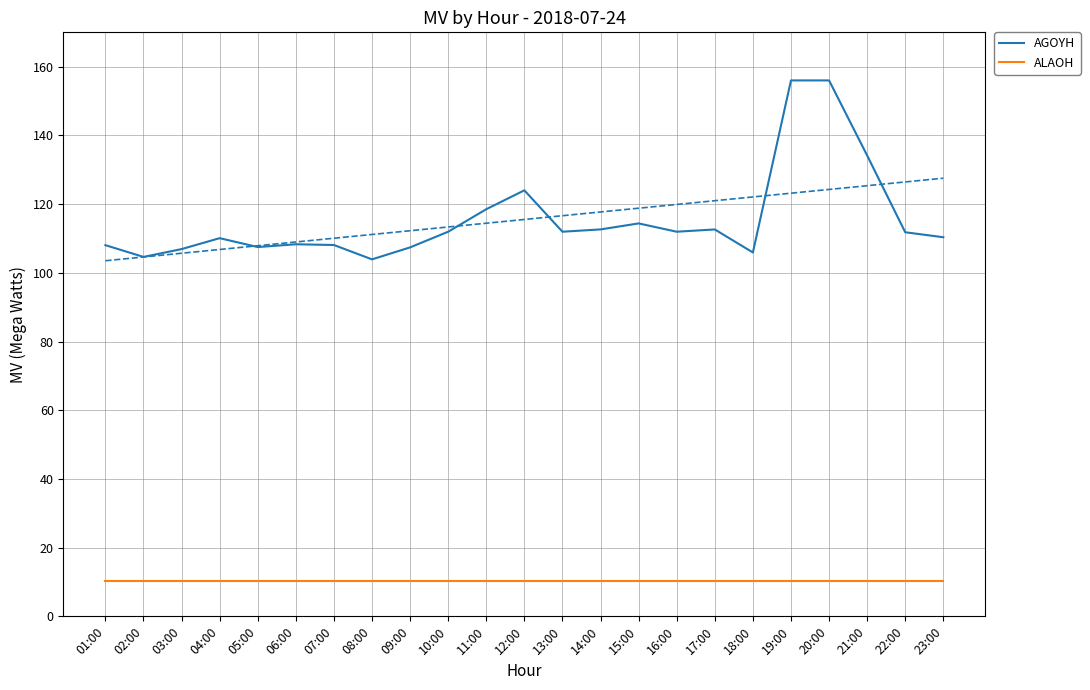

True or false: ALAOH has a value of 2.2 at 18:00.

False